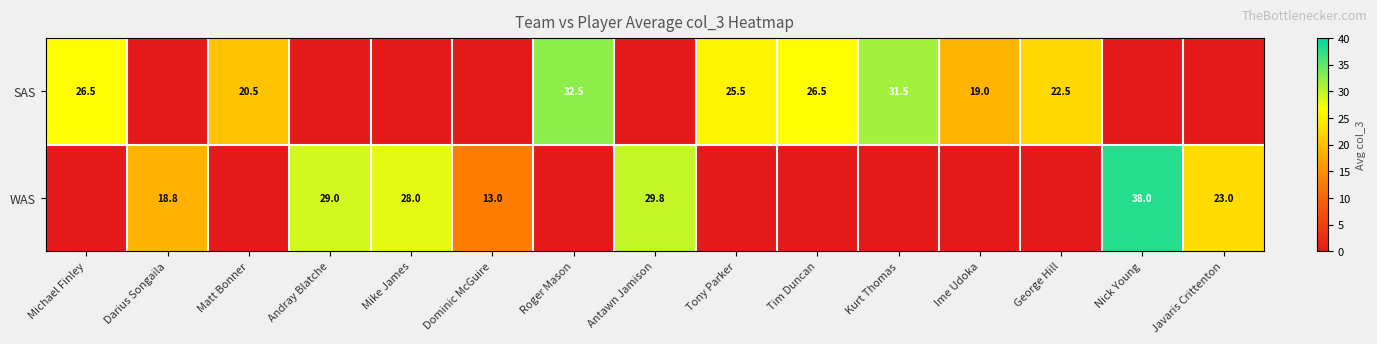

Is the value of SAS at Roger Mason greater than the value of WAS at Dominic McGuire?

Yes